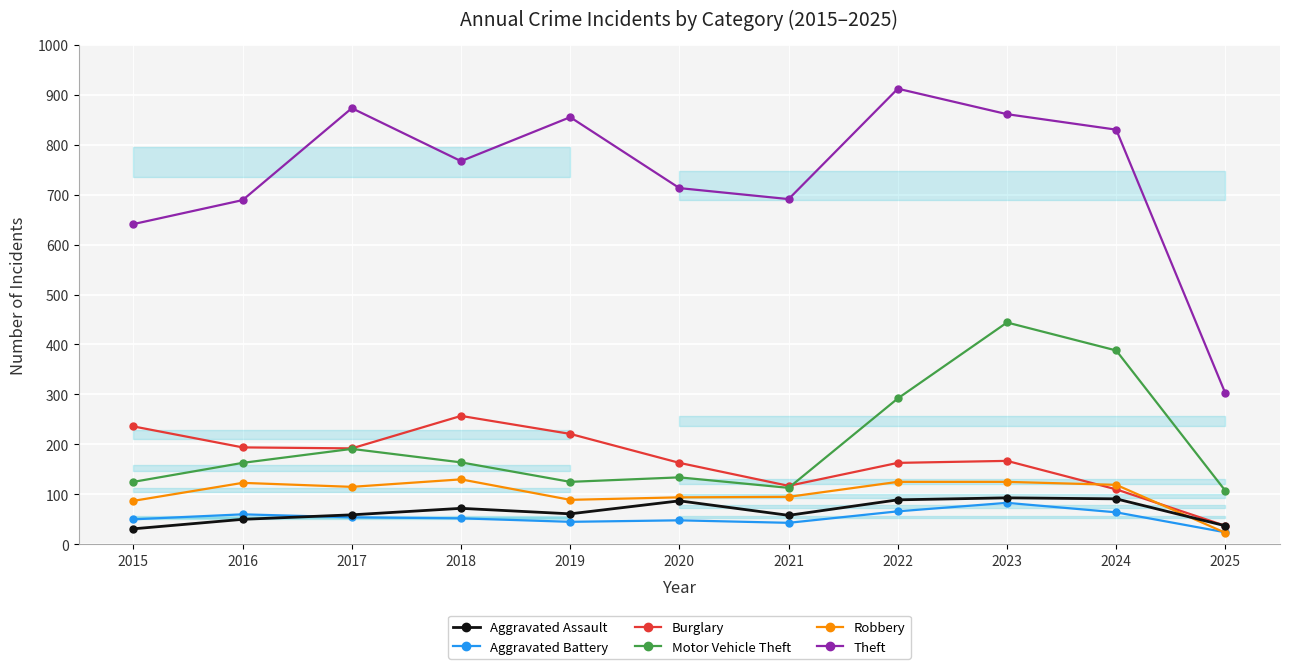

Is it true that Burglary equals 117 at 2021?

True